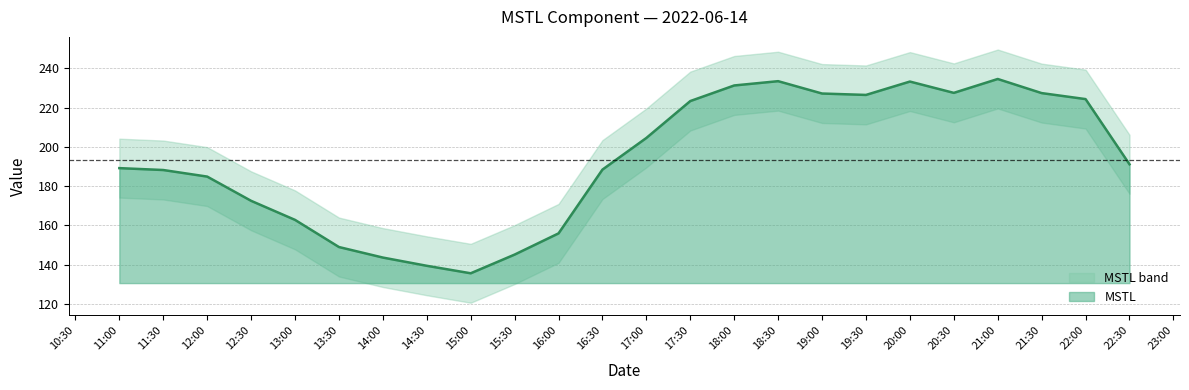

What is the highest value of the MSTL series?

234.5